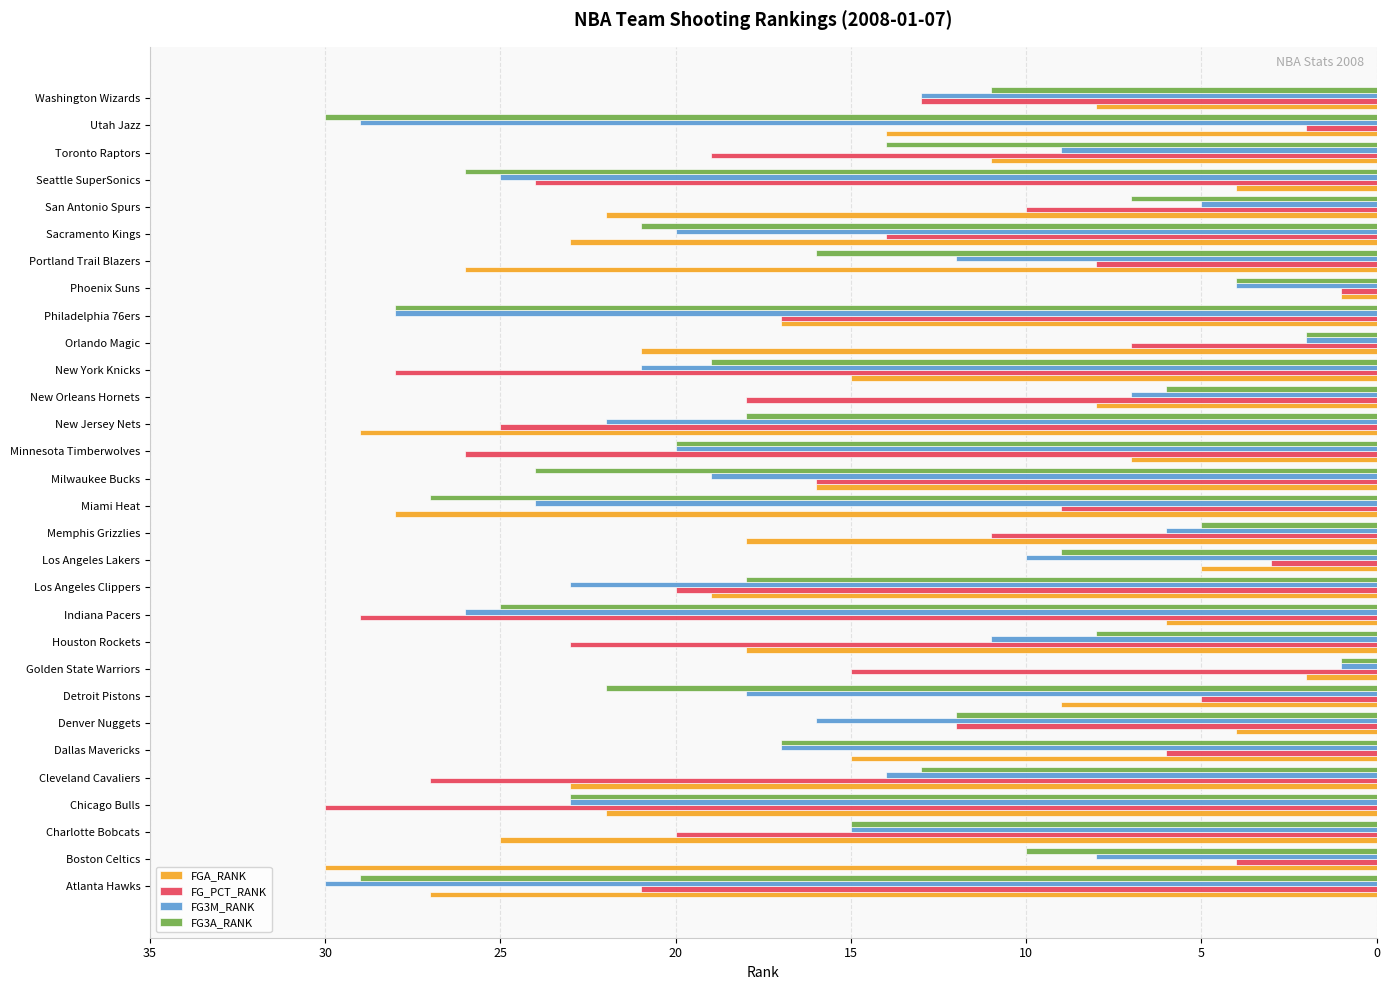

Rank the series at Detroit Pistons from lowest to highest value.

FG_PCT_RANK, FGA_RANK, FG3M_RANK, FG3A_RANK